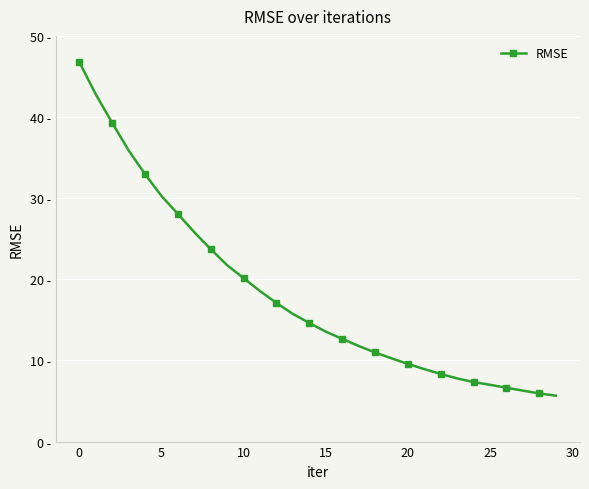

What is the maximum value shown in the chart?

46.8